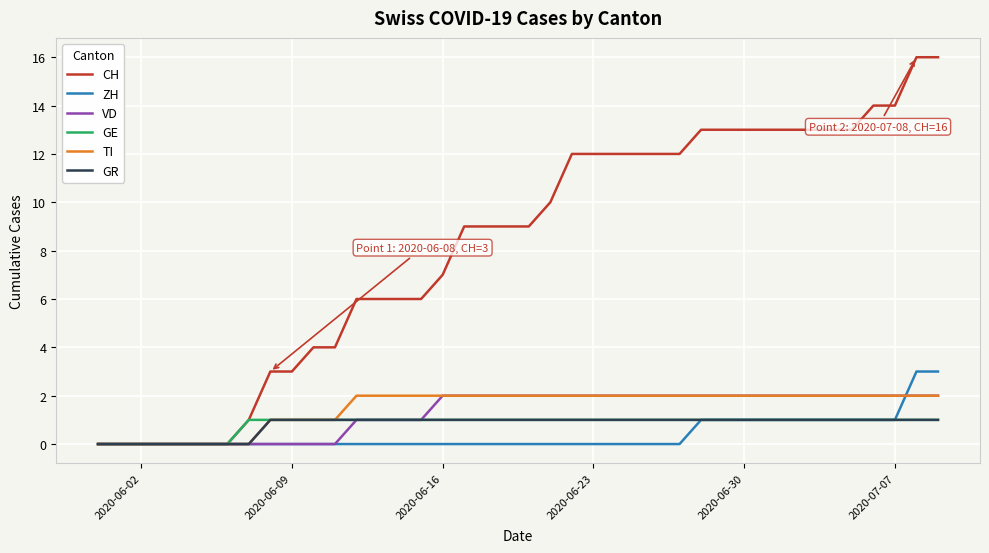

Which series has the widest spread of values?

CH